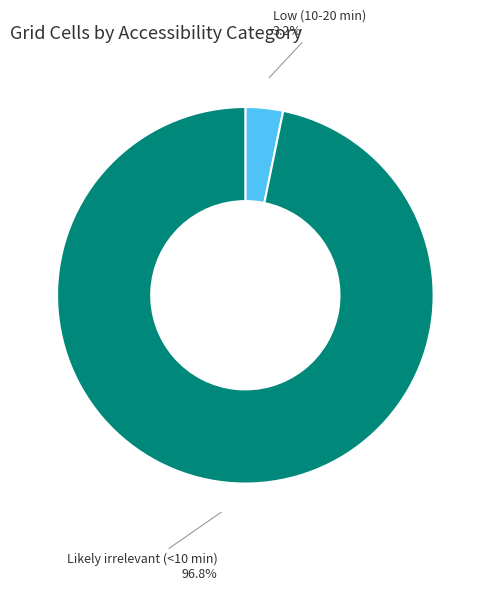

What percentage is the Likely irrelevant (<10 min) slice, to the nearest percent?

97%